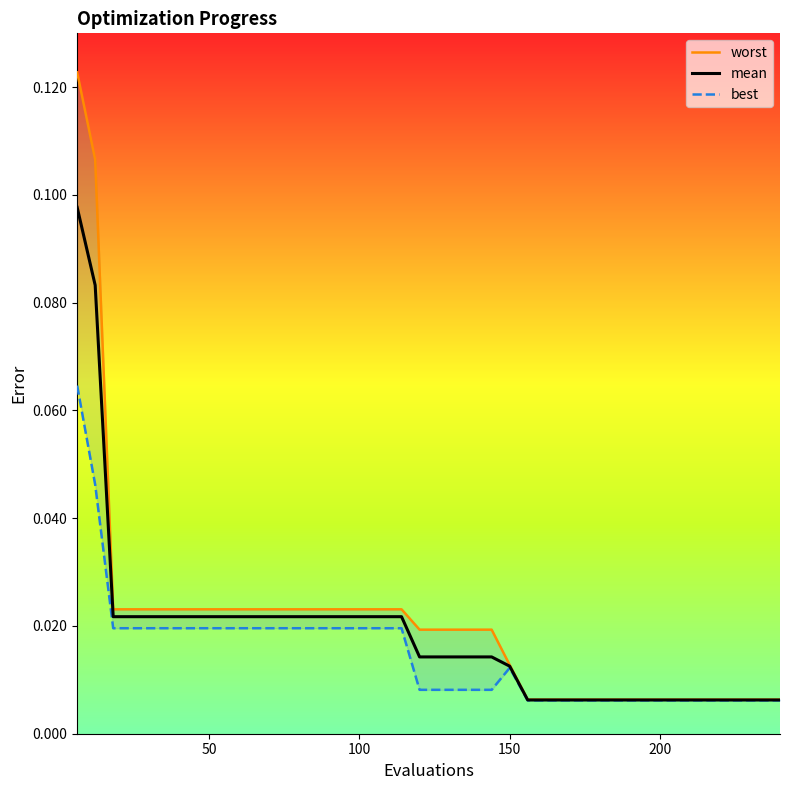

True or false: best and worst cross at least once.

False